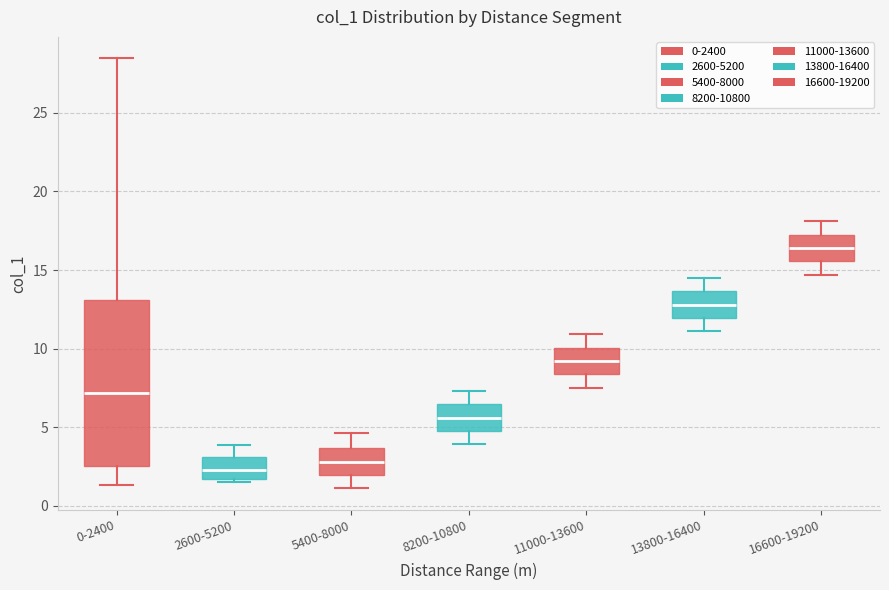

Reading left to right, transcribe this box plot: for each box, give where its median line is, the range the box spans, and where its two whiskers end, as read against the y-axis. The values are not printed on the chart, so give them approximately, as read against the axis.

0-2400: median 7.0, box 2.5 to 13.0, whiskers 1.5 to 28.5
2600-5200: median 2.5, box 1.5 to 3.0, whiskers 1.5 (just below the box's lower edge) to 4.0
5400-8000: median 3.0, box 2.0 to 3.5, whiskers 1.0 to 4.5
8200-10800: median 5.5, box 5.0 to 6.5, whiskers 4.0 to 7.5
11000-13600: median 9.0, box 8.5 to 10.0, whiskers 7.5 to 11.0
13800-16400: median 13.0, box 12.0 to 13.5, whiskers 11.0 to 14.5
16600-19200: median 16.5, box 15.5 to 17.5, whiskers 14.5 to 18.0